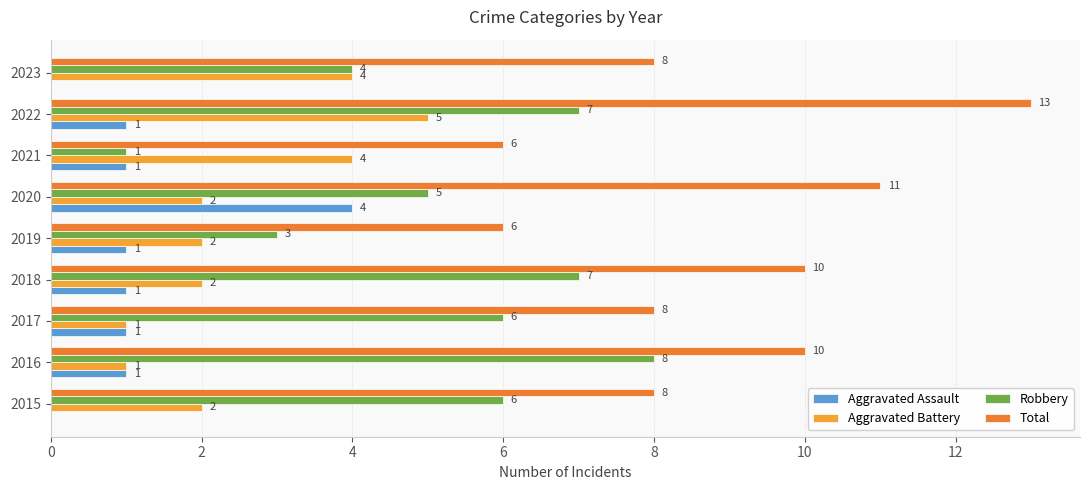

At how many categories does at least one series exceed 2?

9